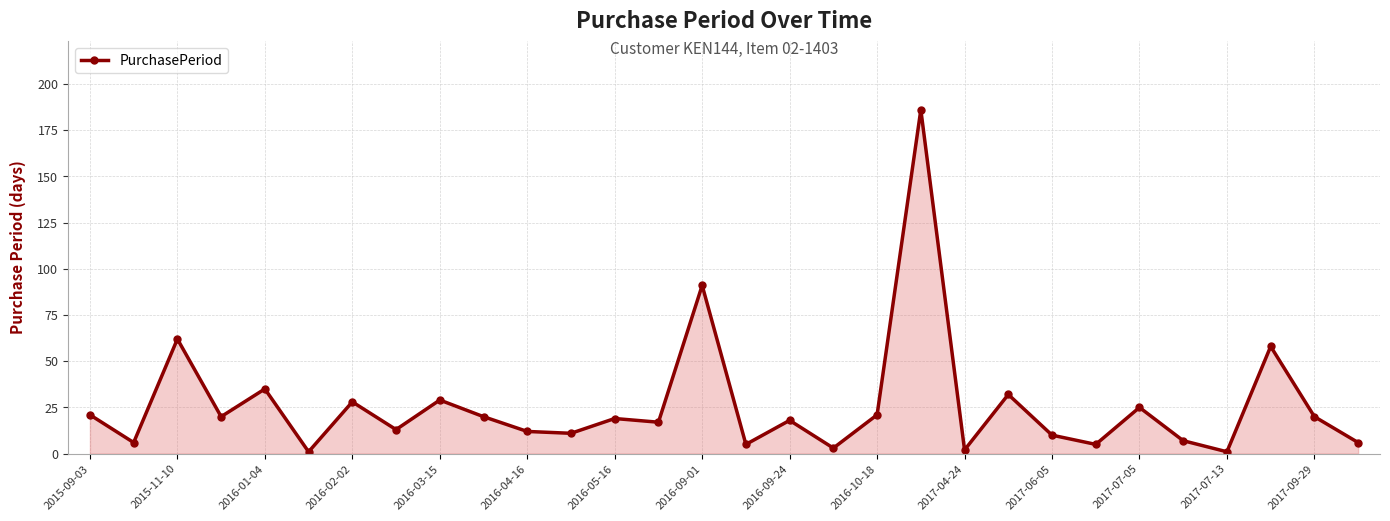

True or false: there are more than 2 points higher than both neighbors.

True